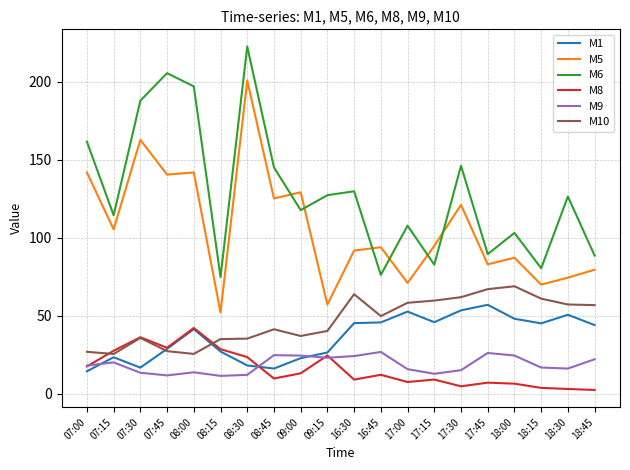

Is the value of M1 at 07:45 greater than the value of M9 at 08:00?

Yes